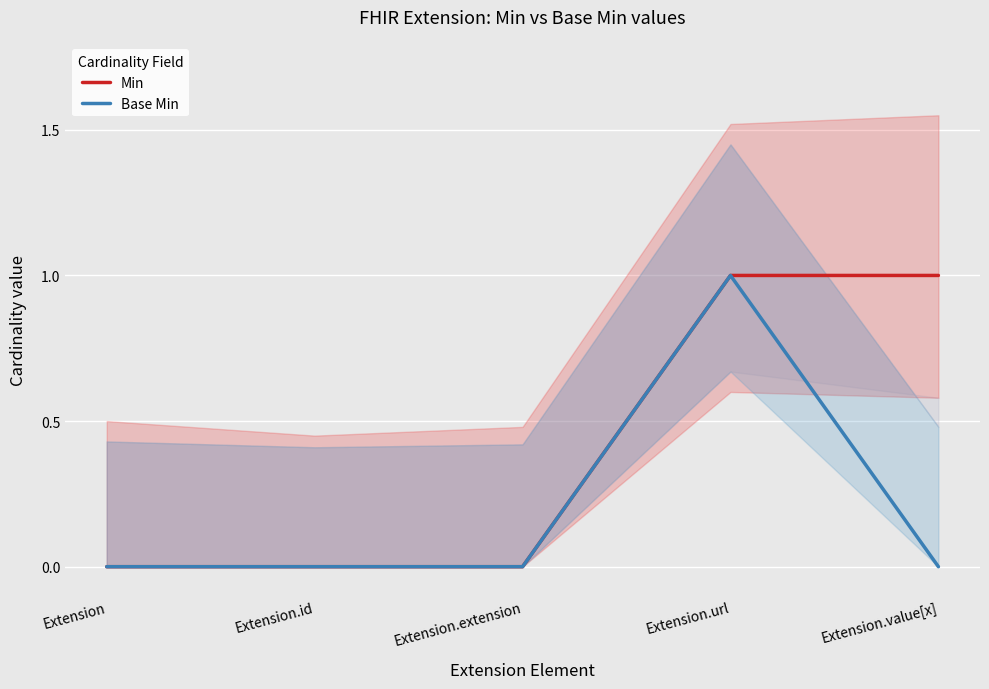

At which category is the sum across all series the highest?

Extension.url